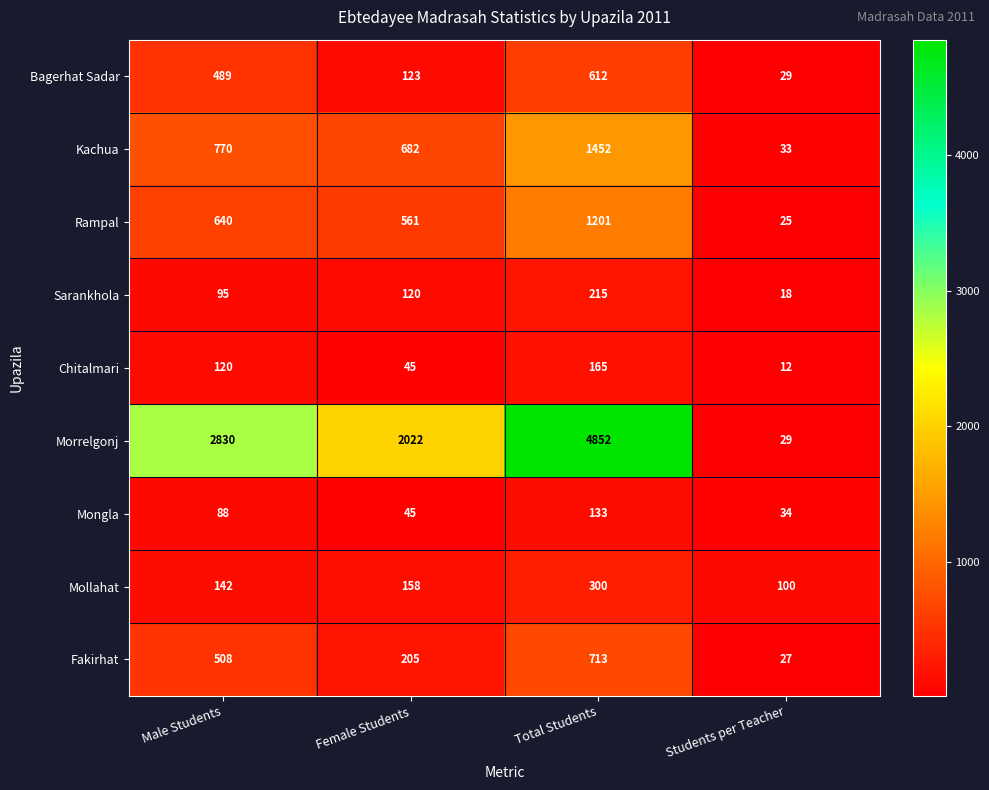

At how many categories does at least one series exceed 24?

4